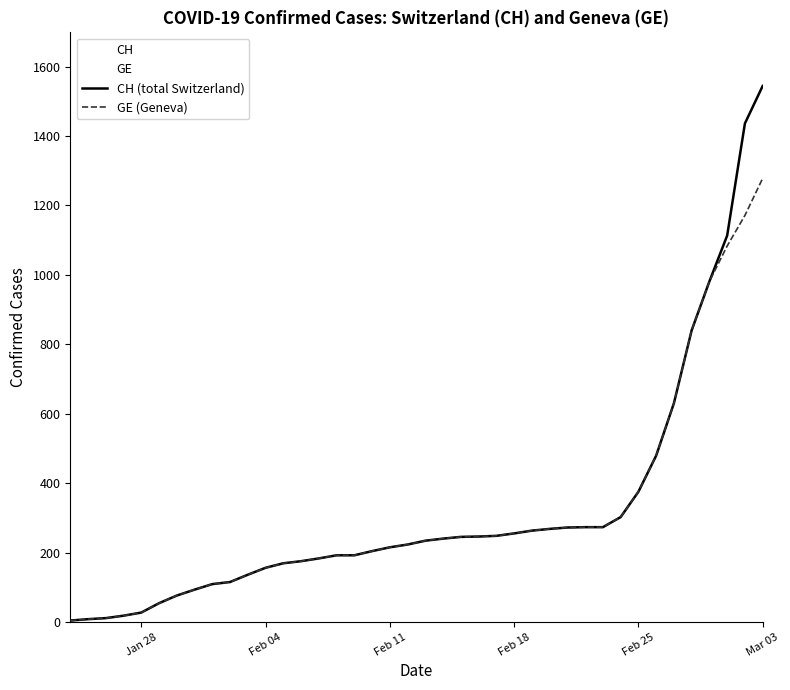

Which series has the largest total across all categories?

CH (total Switzerland)